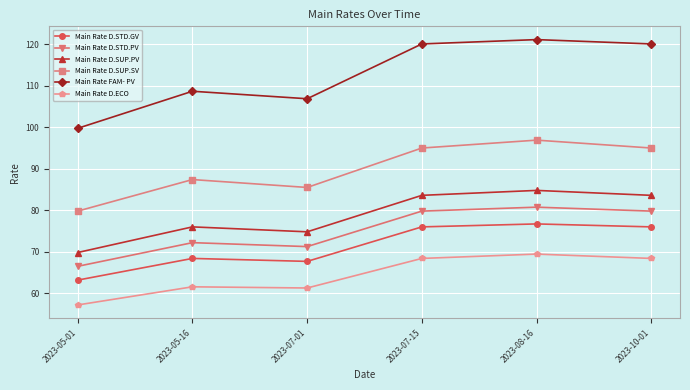

The value of Main Rate D.SUP.SV at 2023-07-01 is 50.0. True or false?

False